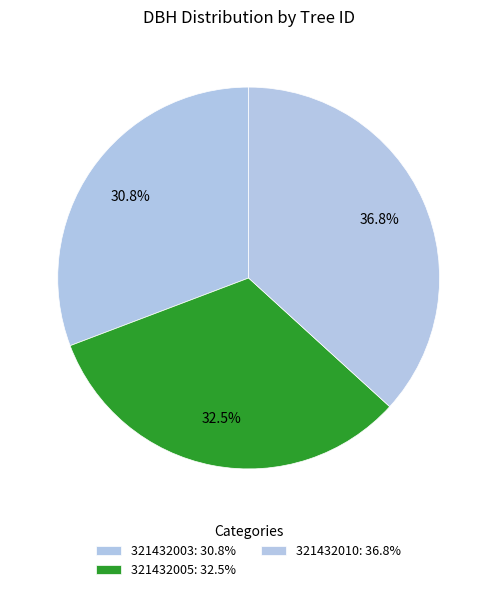

Does 321432003 represent more than half of the total?

No